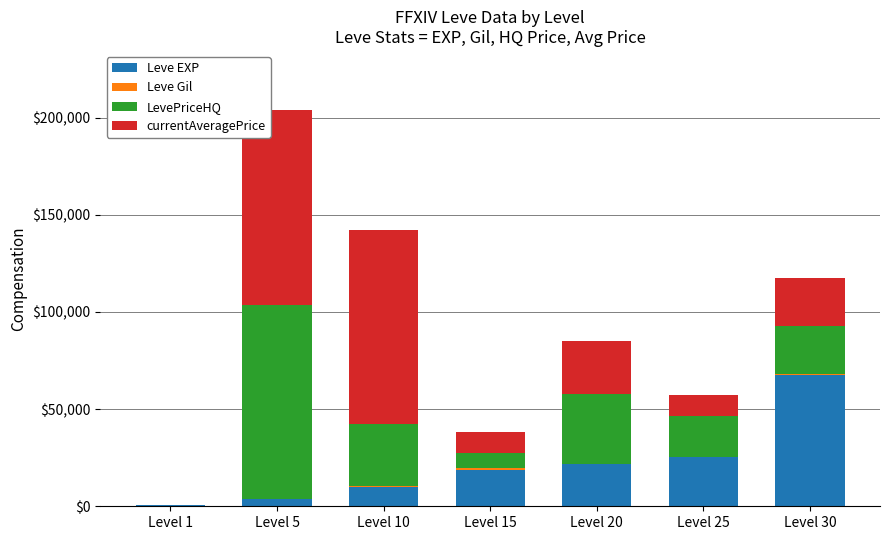

What is the highest value of the Leve EXP series?

67730